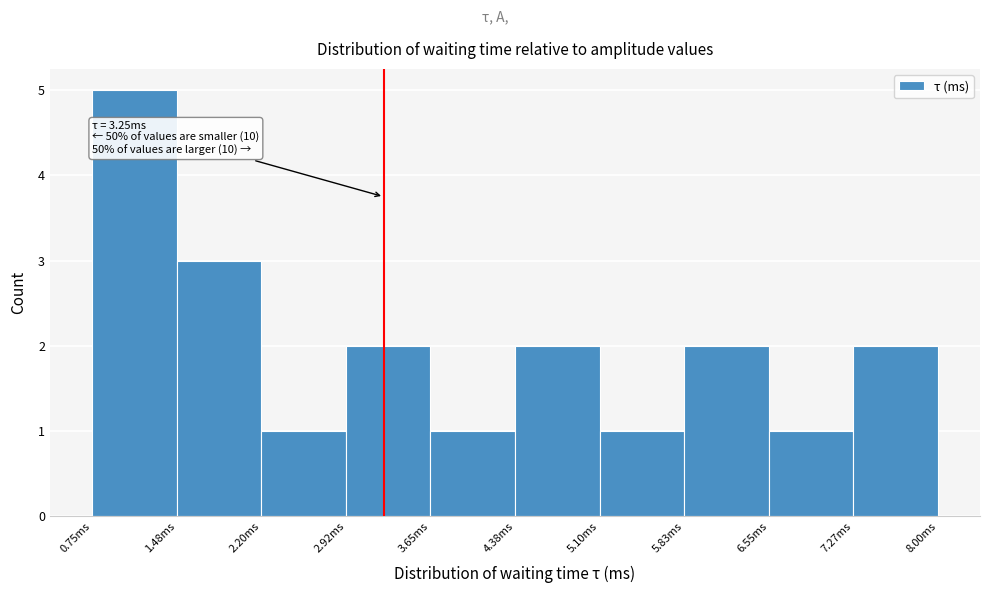

Which range on the x-axis has the tallest bar?

0.8 to 1.5